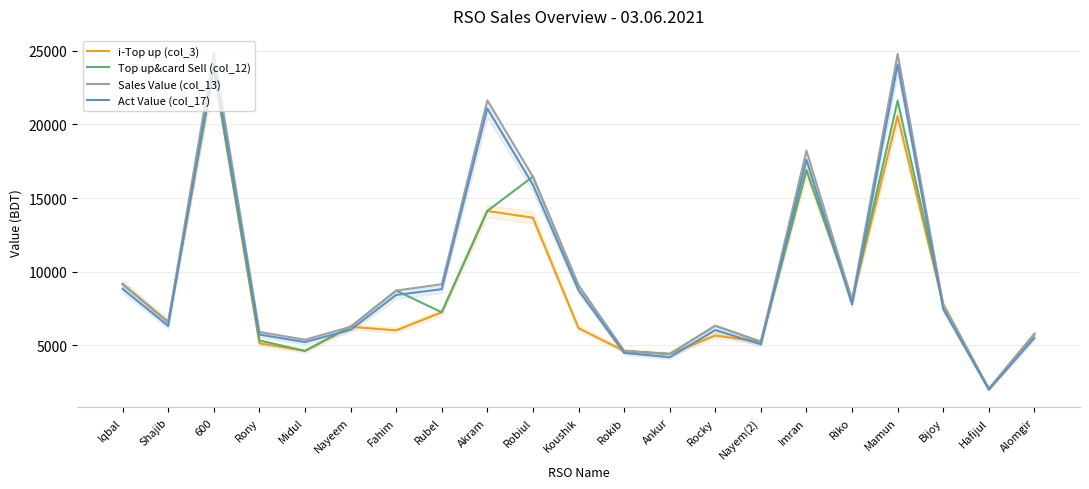

Reading left to right, list all the values displayed in this chart.

i-Top up (col_3): Iqbal=9173.0	Shajib=6584.0	600=23744.0	Rony=5146.0	Midul=4629.0	Nayeem=6267.0	Fahim=6024.0	Rubel=7250.0	Akram=14129.0	Robiul=13669.0	Koushik=6173.0	Rokib=4626.0	Ankur=4424.0	Rocky=5669.0	Nayem(2)=5253.0	Imran=16884.0	Riko=8084.0	Mamun=20571.0	Bijoy=7762.0	Hafijul=2056.0	Alomgir=5773.0
Top up&card Sell (col_12): Iqbal=9173.0	Shajib=6584.0	600=23744.0	Rony=5346.0	Midul=4629.0	Nayeem=6267.0	Fahim=8724.0	Rubel=7250.0	Akram=14129.0	Robiul=16459.0	Koushik=9073.0	Rokib=4626.0	Ankur=4424.0	Rocky=6339.0	Nayem(2)=5253.0	Imran=16884.0	Riko=8084.0	Mamun=21611.0	Bijoy=7762.0	Hafijul=2056.0	Alomgir=5773.0
Sales Value (col_13): Iqbal=9173.0	Shajib=6584.0	600=24863.0	Rony=5919.0	Midul=5393.0	Nayeem=6267.0	Fahim=8724.0	Rubel=9160.0	Akram=21634.0	Robiul=16459.0	Koushik=9073.0	Rokib=4626.0	Ankur=4424.0	Rocky=6339.0	Nayem(2)=5253.0	Imran=18221.0	Riko=8084.0	Mamun=24786.0	Bijoy=7762.0	Hafijul=2056.0	Alomgir=5773.0
Act Value (col_17): Iqbal=8839.7	Shajib=6330.9	600=24050.0	Rony=5740.0	Midul=5229.7	Nayeem=6060.7	Fahim=8430.1	Rubel=8819.6	Akram=21085.5	Robiul=15909.4	Koushik=8750.5	Rokib=4498.8	Ankur=4200.3	Rocky=6044.7	Nayem(2)=5080.5	Imran=17606.7	Riko=7781.7	Mamun=24060.7	Bijoy=7469.5	Hafijul=1999.5	Alomgir=5514.2